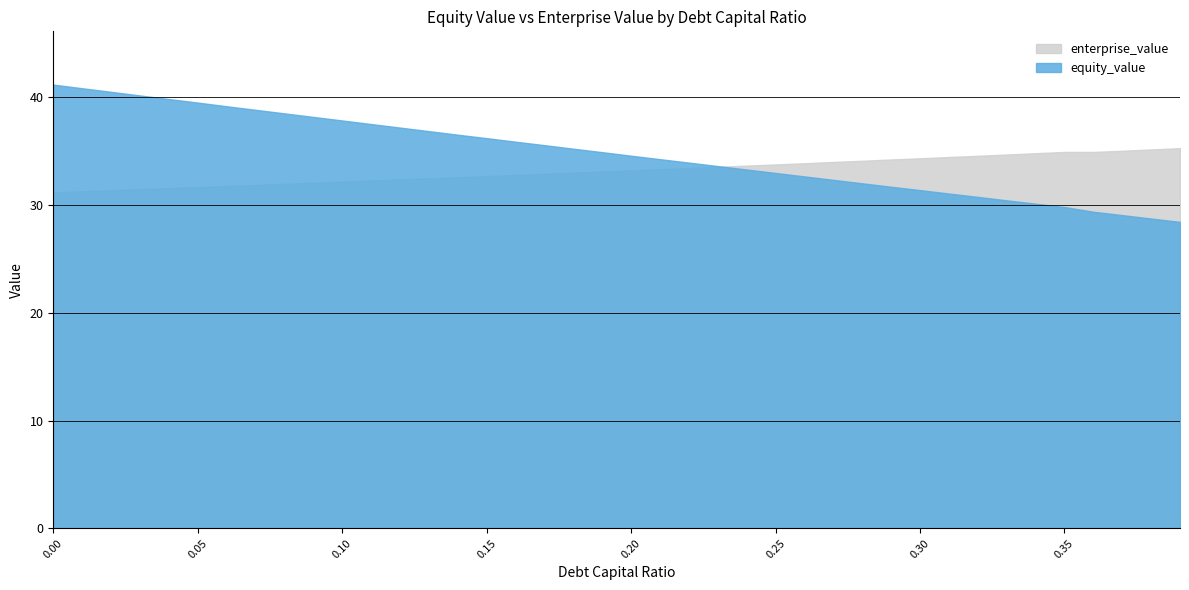

At how many categories does at least one series exceed 35?

22